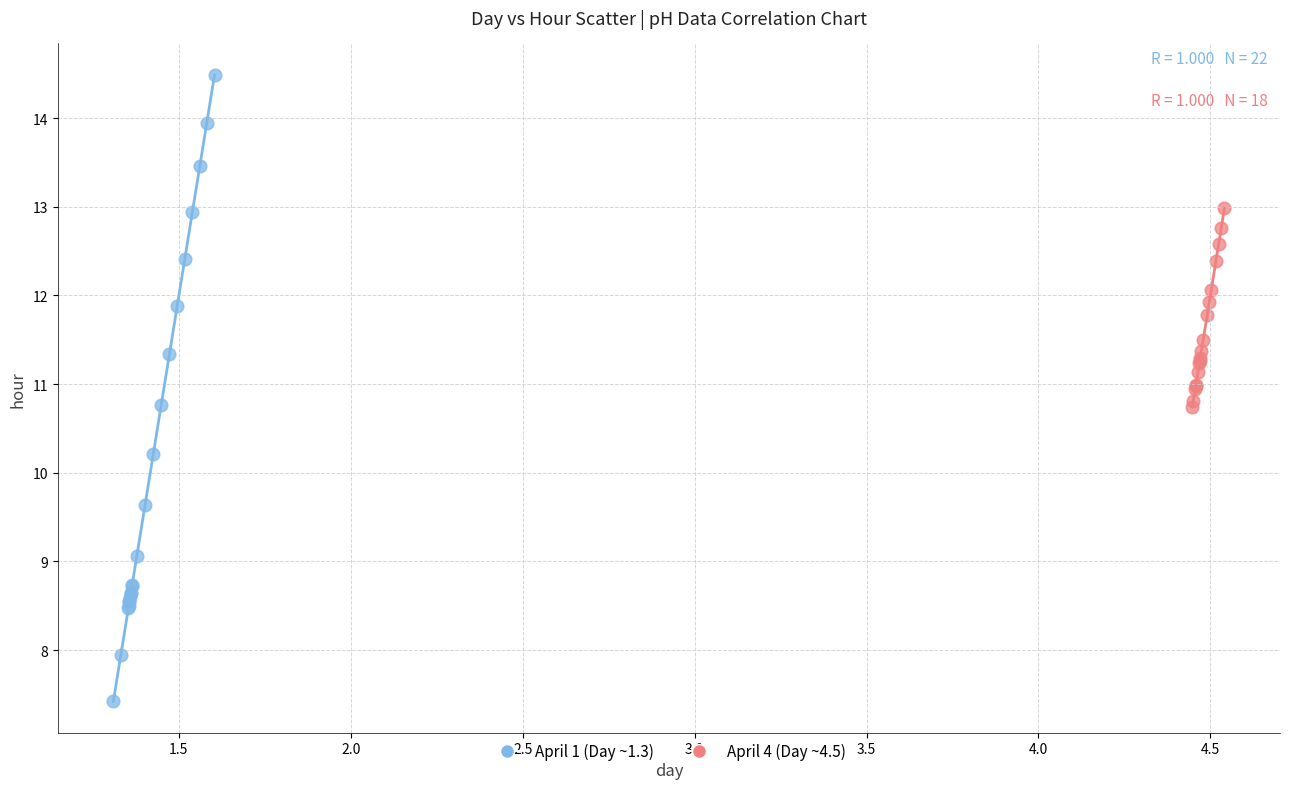

Which series contains the lowest Y value?

April 1 (Day ~1.3)